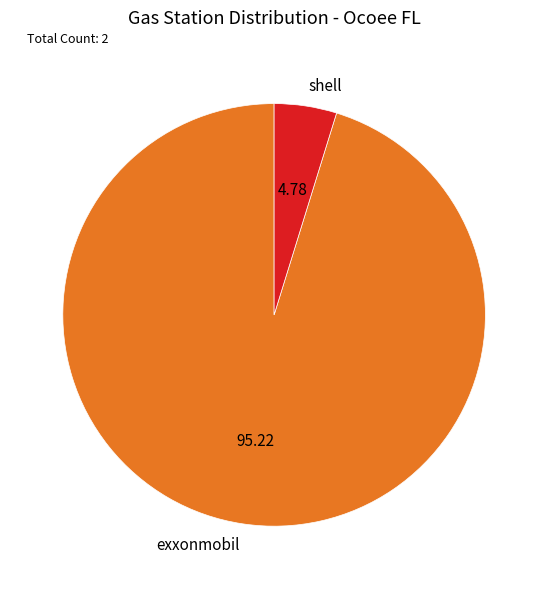

How many segments does this pie chart have?

2